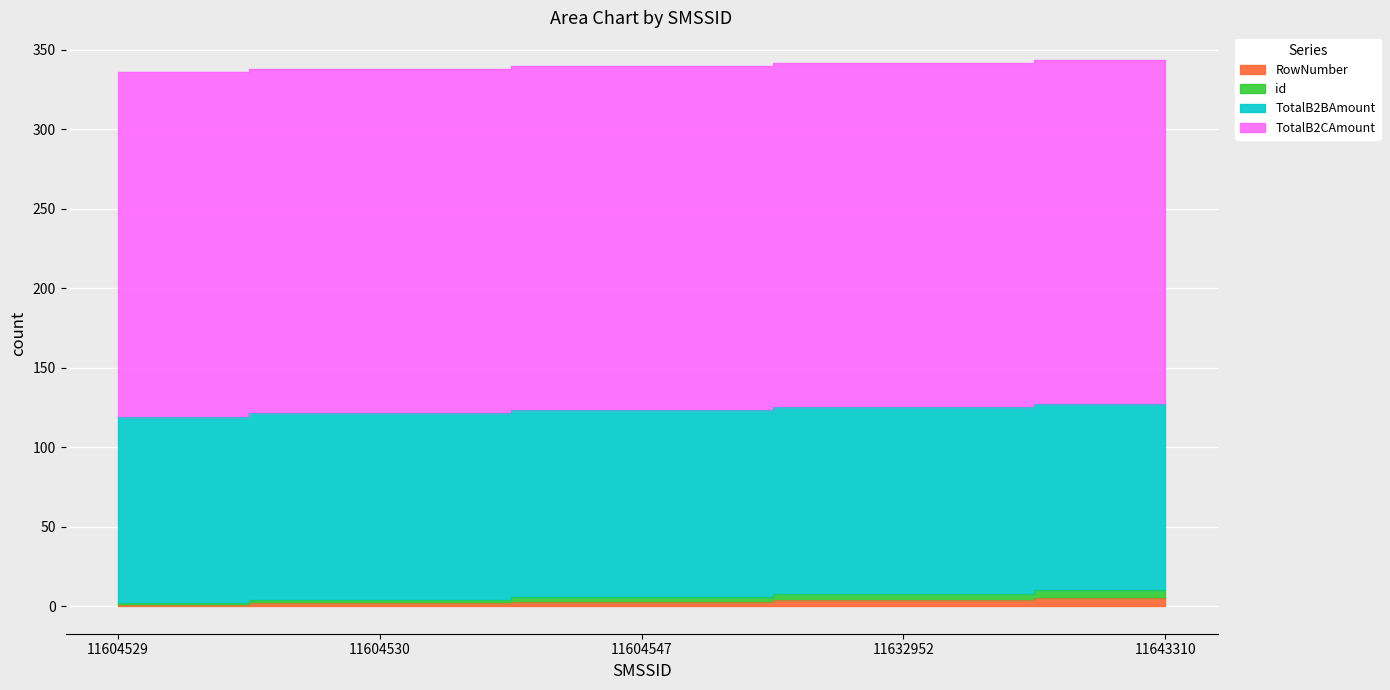

True or false: RowNumber and id intersect in this chart.

False